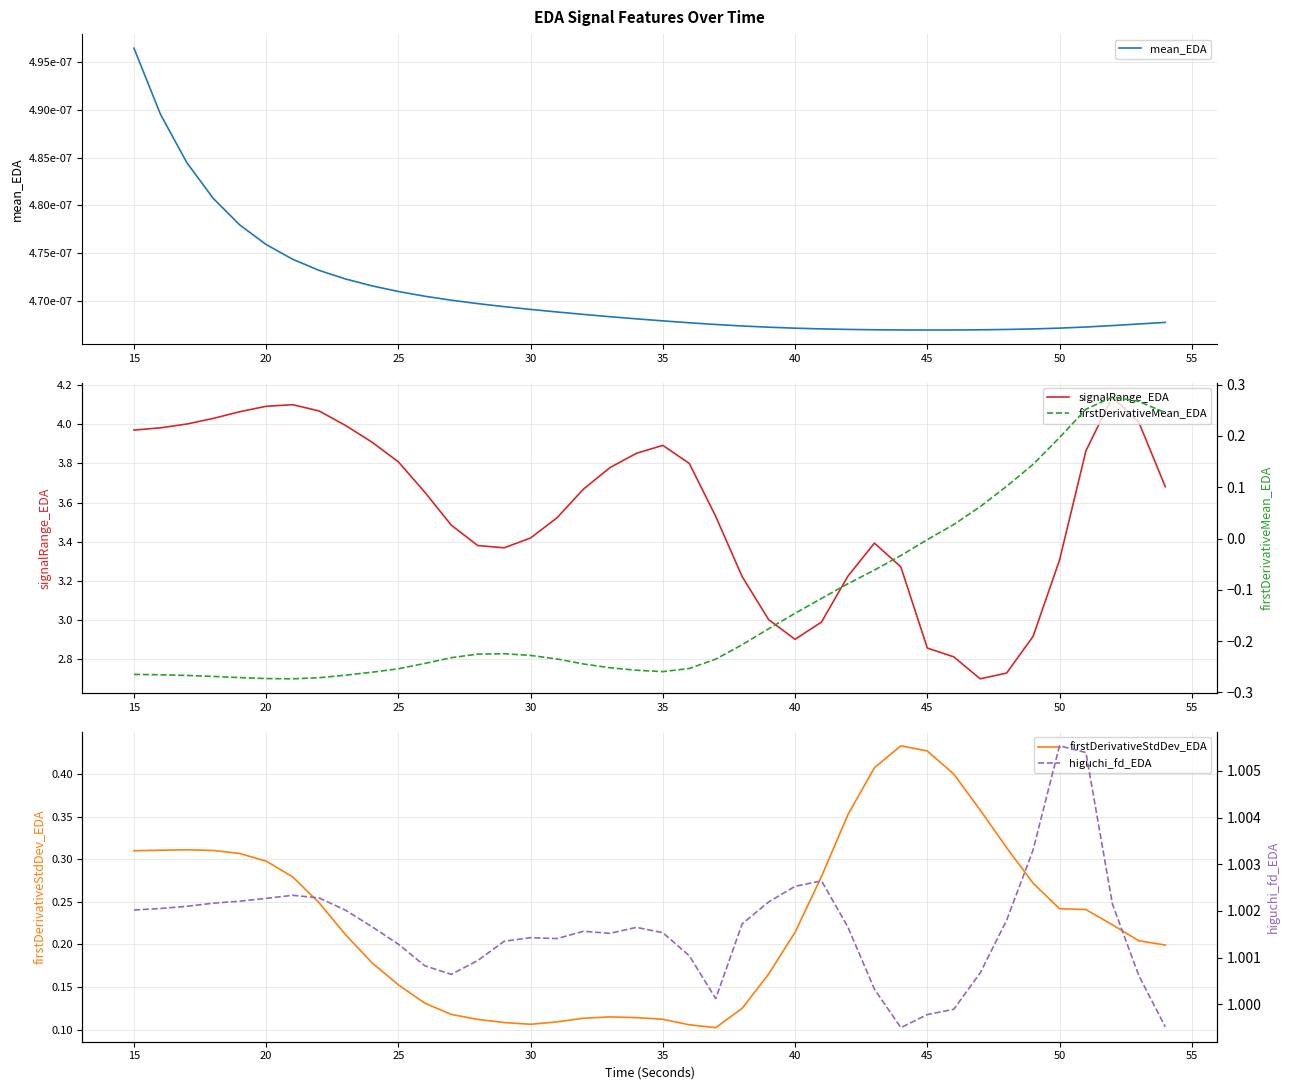

Rank the series at 30 from highest to lowest value.

signalRange_EDA, higuchi_fd_EDA, firstDerivativeStdDev_EDA, mean_EDA, firstDerivativeMean_EDA